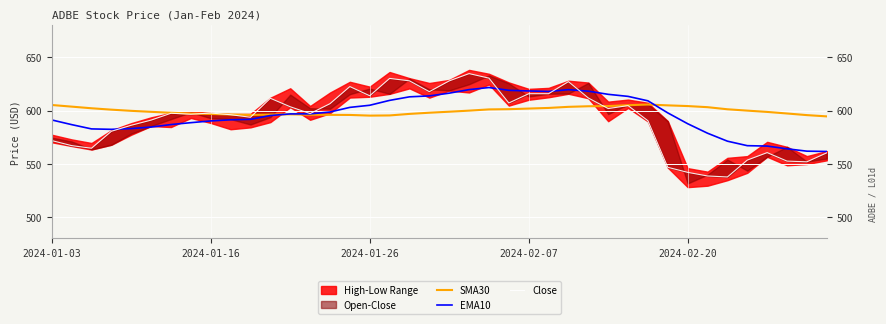

What is the difference between the highest and lowest values at 12?

7.1